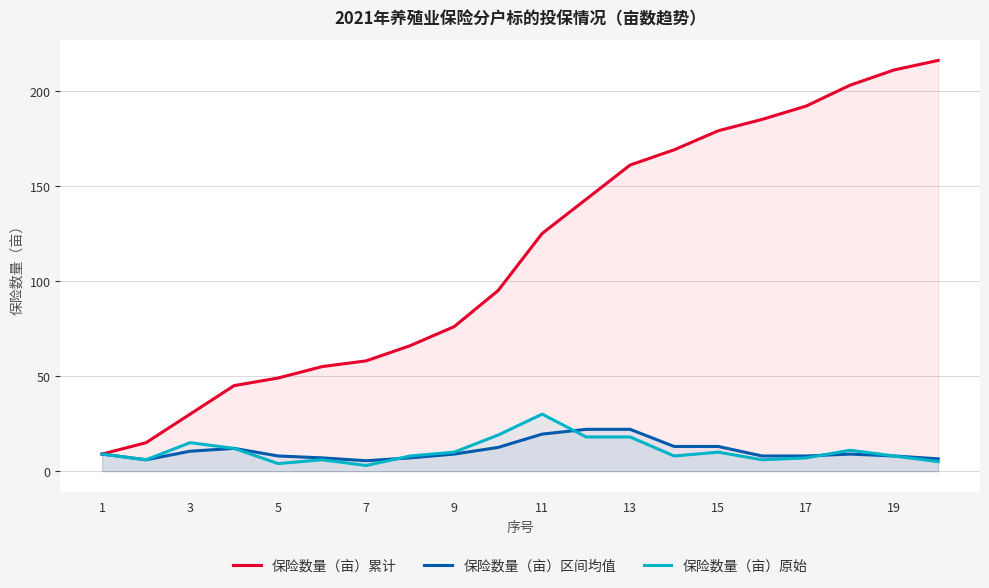

Reading right to left, what are all the values shown in this chart?

保险数量（亩）累计: 216.0	211.0	203.0	192.0	185.0	179.0	169.0	161.0	143.0	125.0	95.0	76.0	66.0	58.0	55.0	49.0	45.0	30.0	15.0	9.0
保险数量（亩）区间均值: 6.5	8.0	9.0	8.0	8.0	13.0	13.0	22.0	22.0	19.5	12.5	9.0	7.0	5.5	7.0	8.0	12.0	10.5	6.0	9.0
保险数量（亩）原始: 5.0	8.0	11.0	7.0	6.0	10.0	8.0	18.0	18.0	30.0	19.0	10.0	8.0	3.0	6.0	4.0	12.0	15.0	6.0	9.0